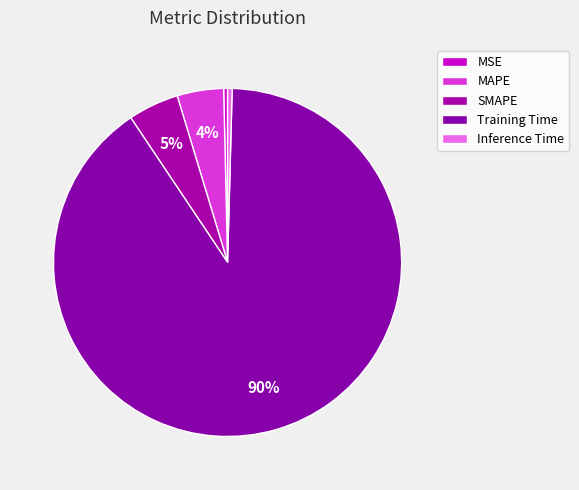

Which slice is the smallest?

MSE